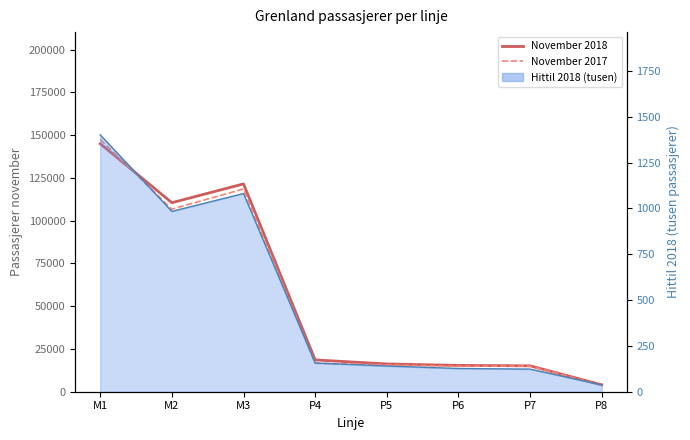

True or false: November 2017 and November 2018 cross at least once.

True